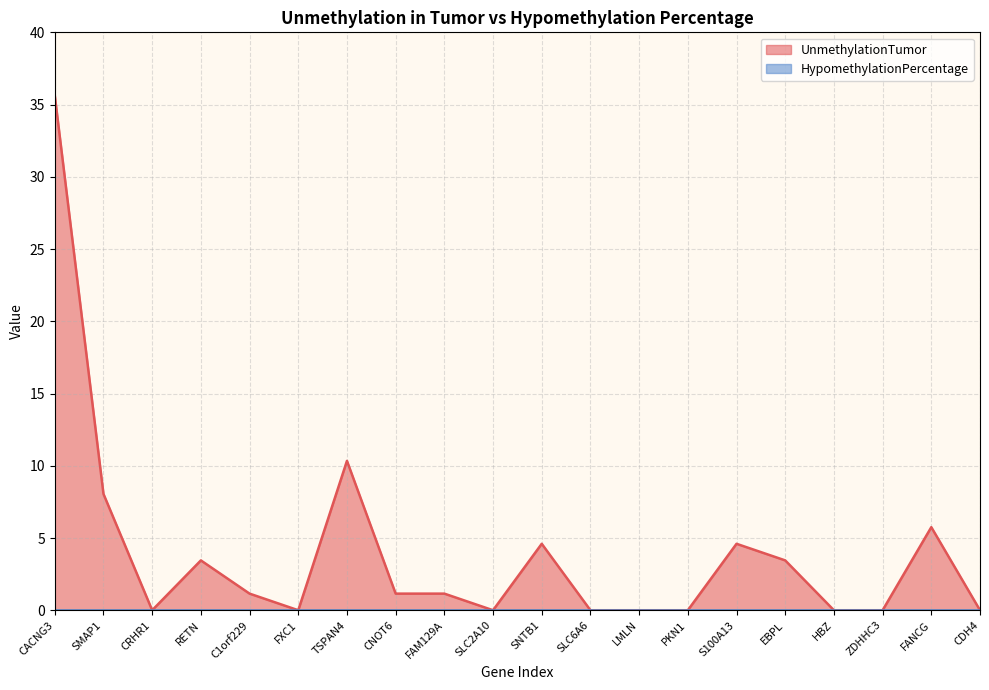

What value does the data have at SMAP1?

8.1